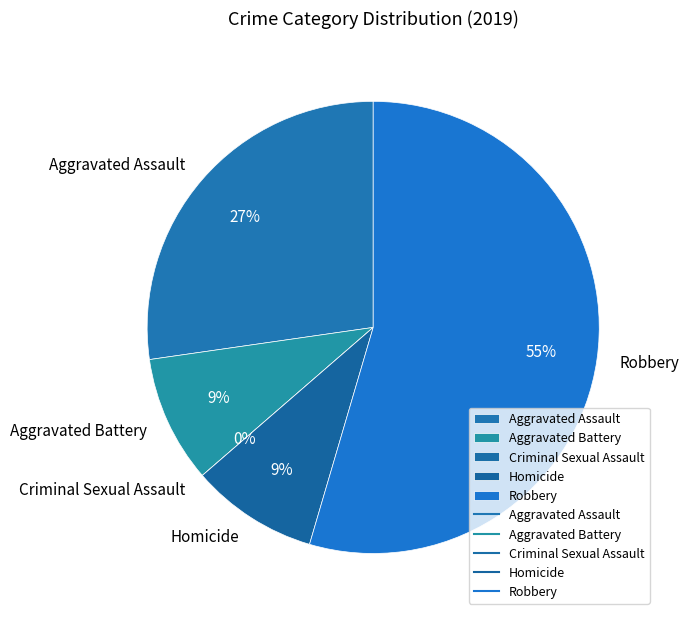

Which category has the smallest portion of the pie?

Criminal Sexual Assault